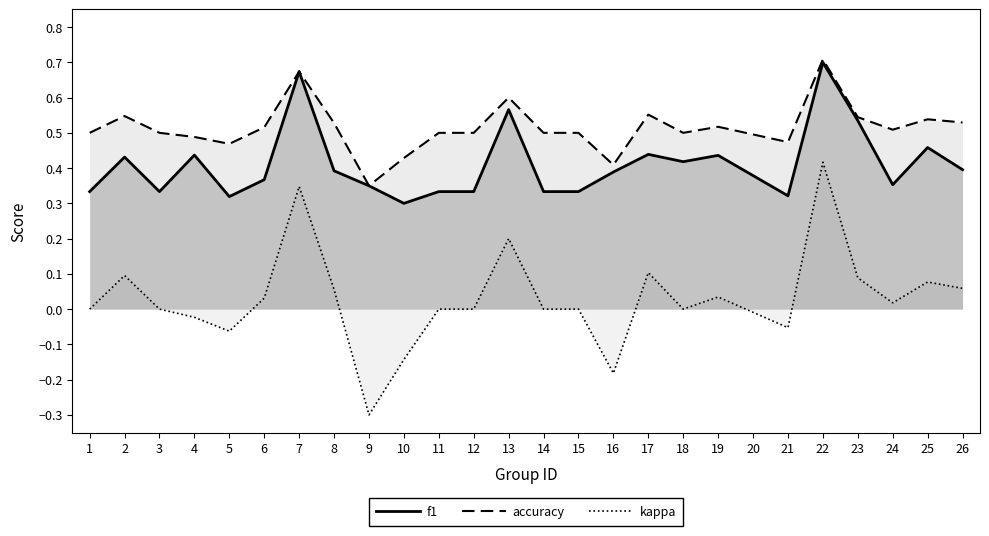

True or false: accuracy has more than 2 interior local peaks.

True